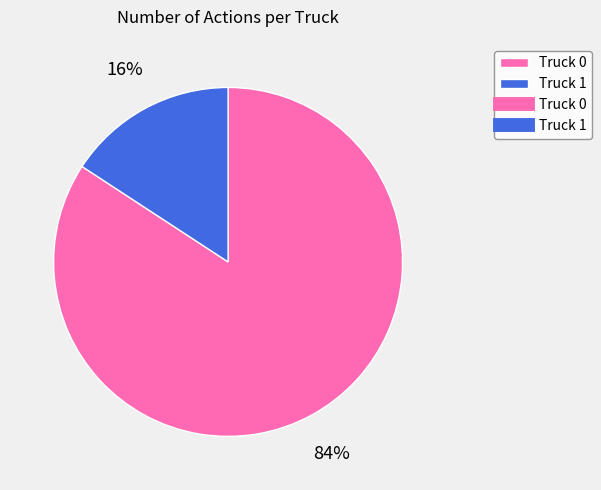

To the nearest percent, what is the average slice percentage?

50%